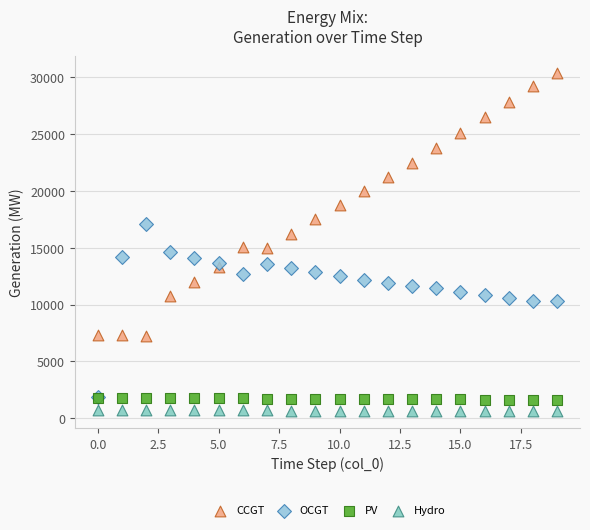

Which series contains the highest Y value?

CCGT